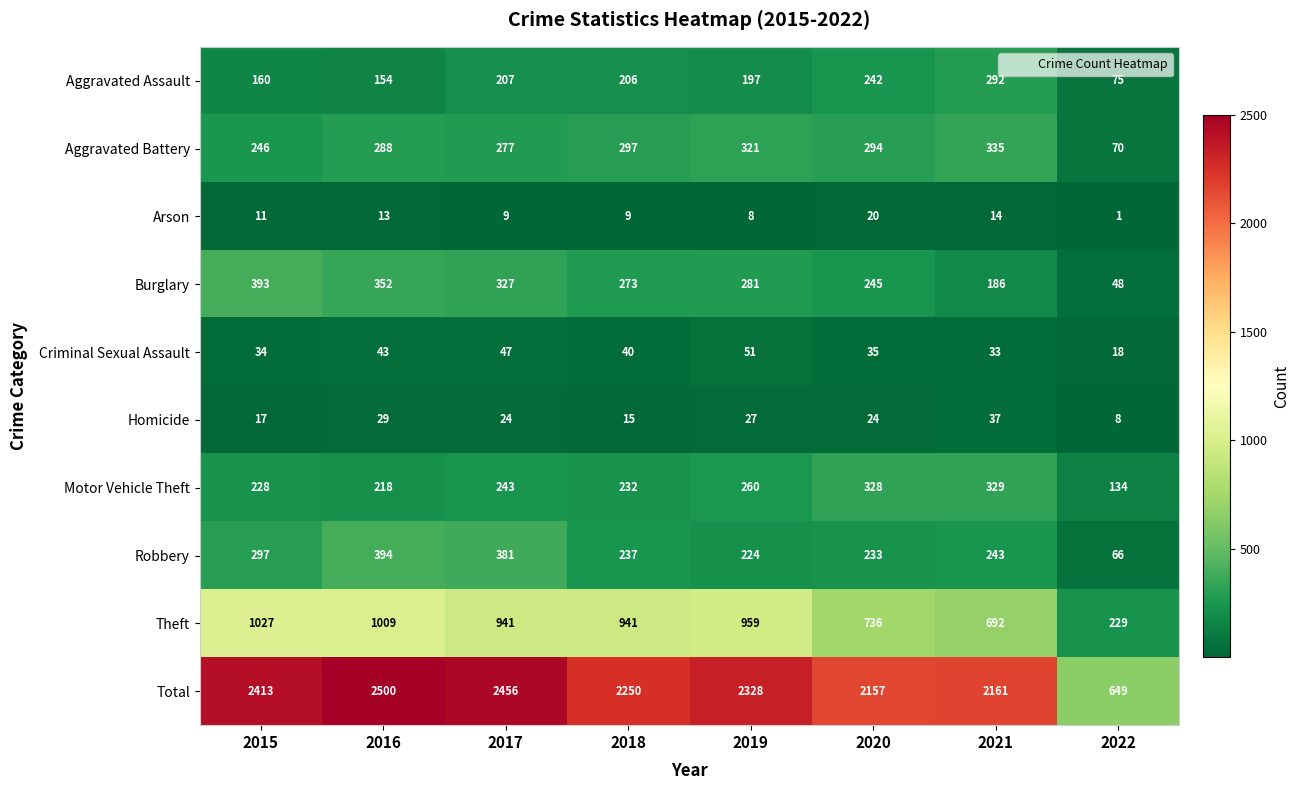

Rank the categories by Aggravated Battery value from highest to lowest.

2021, 2019, 2018, 2020, 2016, 2017, 2015, 2022